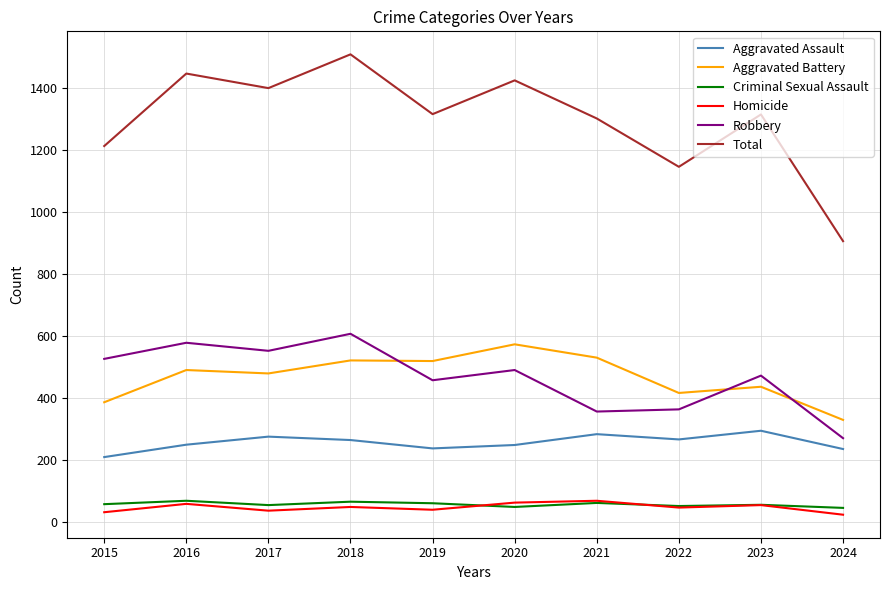

How many lines are shown in the chart?

6